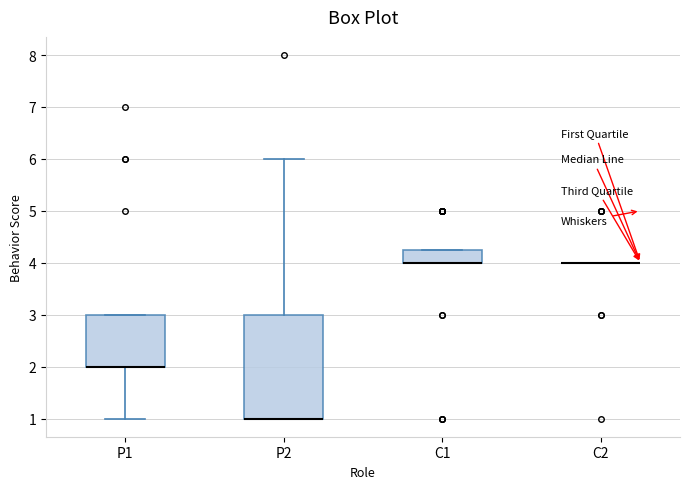

Which box is the tallest, from its lower edge to its upper edge?

P2